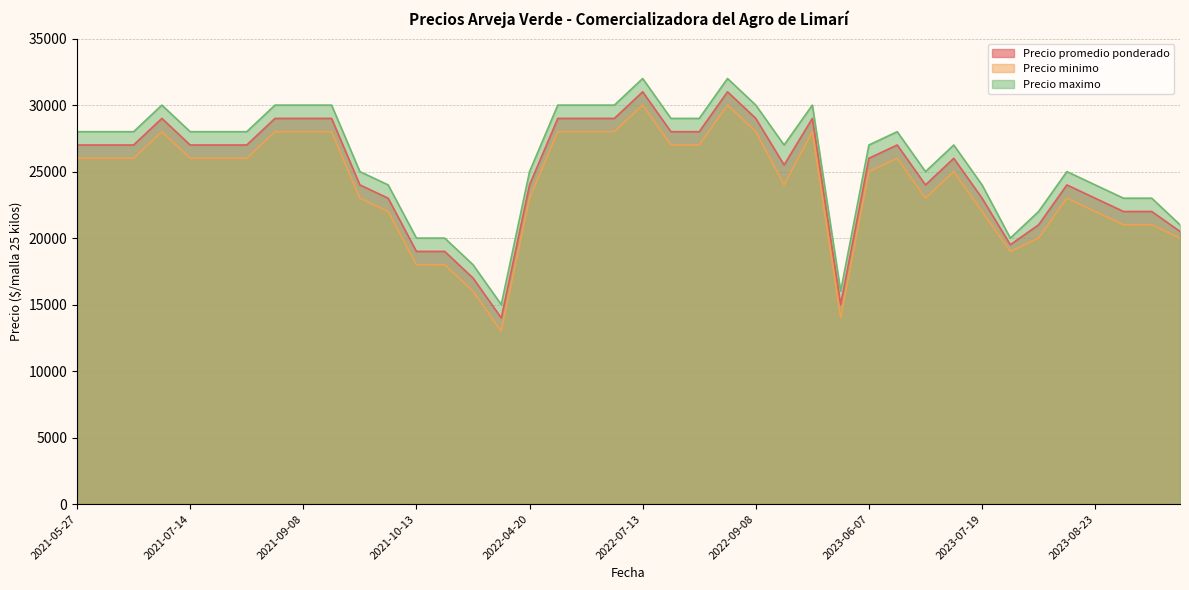

Reading left to right, list all the values displayed in this chart.

Precio promedio ponderado: 2022-06-29=29000	2022-09-14=25500	2023-07-19=23000	2022-08-10=28000	2021-09-08=29000	2023-08-03=19500	2022-09-08=29000	2021-06-10=29000	2023-06-29=27000	2021-05-27=27000	2021-09-09=29000	2022-07-13=31000	2022-04-20=24000	2021-10-13=19000	2022-06-08=29000	2022-08-25=31000	2021-10-28=14000	2023-07-13=26000	2022-11-09=15000	2022-08-18=28000	2023-08-17=24000	2021-09-29=24000	2023-08-10=21000	2021-09-30=23000	2021-07-29=27000	2021-06-09=27000	2023-06-07=26000	2021-08-19=29000	2021-06-02=27000	2021-07-14=27000	2022-06-30=29000	2022-09-21=29000	2021-07-21=27000	2023-08-23=23000	2023-10-05=20500	2023-07-06=24000	2023-09-06=22000	2021-10-21=17000	2023-08-31=22000	2021-10-20=19000
Precio minimo: 2022-06-29=28000	2022-09-14=24000	2023-07-19=22000	2022-08-10=27000	2021-09-08=28000	2023-08-03=19000	2022-09-08=28000	2021-06-10=28000	2023-06-29=26000	2021-05-27=26000	2021-09-09=28000	2022-07-13=30000	2022-04-20=23000	2021-10-13=18000	2022-06-08=28000	2022-08-25=30000	2021-10-28=13000	2023-07-13=25000	2022-11-09=14000	2022-08-18=27000	2023-08-17=23000	2021-09-29=23000	2023-08-10=20000	2021-09-30=22000	2021-07-29=26000	2021-06-09=26000	2023-06-07=25000	2021-08-19=28000	2021-06-02=26000	2021-07-14=26000	2022-06-30=28000	2022-09-21=28000	2021-07-21=26000	2023-08-23=22000	2023-10-05=20000	2023-07-06=23000	2023-09-06=21000	2021-10-21=16000	2023-08-31=21000	2021-10-20=18000
Precio maximo: 2022-06-29=30000	2022-09-14=27000	2023-07-19=24000	2022-08-10=29000	2021-09-08=30000	2023-08-03=20000	2022-09-08=30000	2021-06-10=30000	2023-06-29=28000	2021-05-27=28000	2021-09-09=30000	2022-07-13=32000	2022-04-20=25000	2021-10-13=20000	2022-06-08=30000	2022-08-25=32000	2021-10-28=15000	2023-07-13=27000	2022-11-09=16000	2022-08-18=29000	2023-08-17=25000	2021-09-29=25000	2023-08-10=22000	2021-09-30=24000	2021-07-29=28000	2021-06-09=28000	2023-06-07=27000	2021-08-19=30000	2021-06-02=28000	2021-07-14=28000	2022-06-30=30000	2022-09-21=30000	2021-07-21=28000	2023-08-23=24000	2023-10-05=21000	2023-07-06=25000	2023-09-06=23000	2021-10-21=18000	2023-08-31=23000	2021-10-20=20000